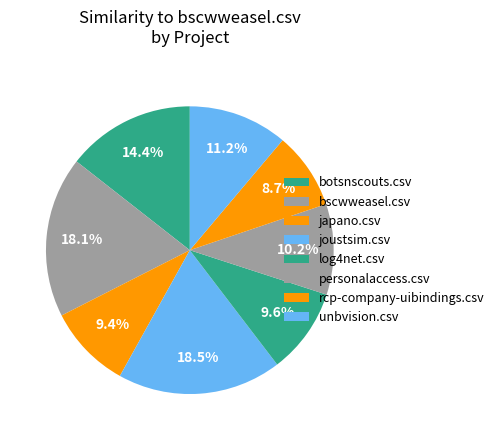

To the nearest percent, what portion does botsnscouts.csv represent?

14%